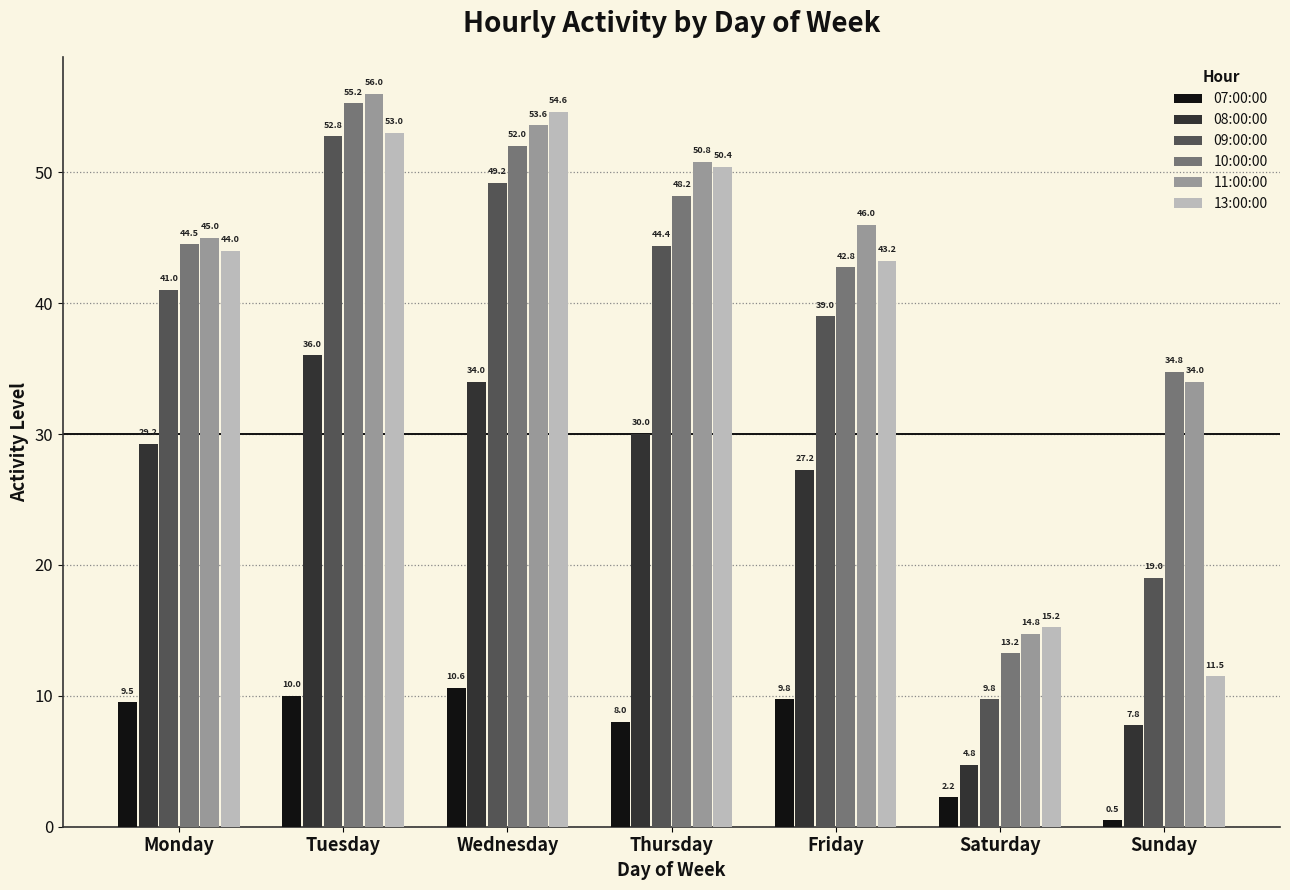

What is the difference between the highest and lowest values at Tuesday?

46.0